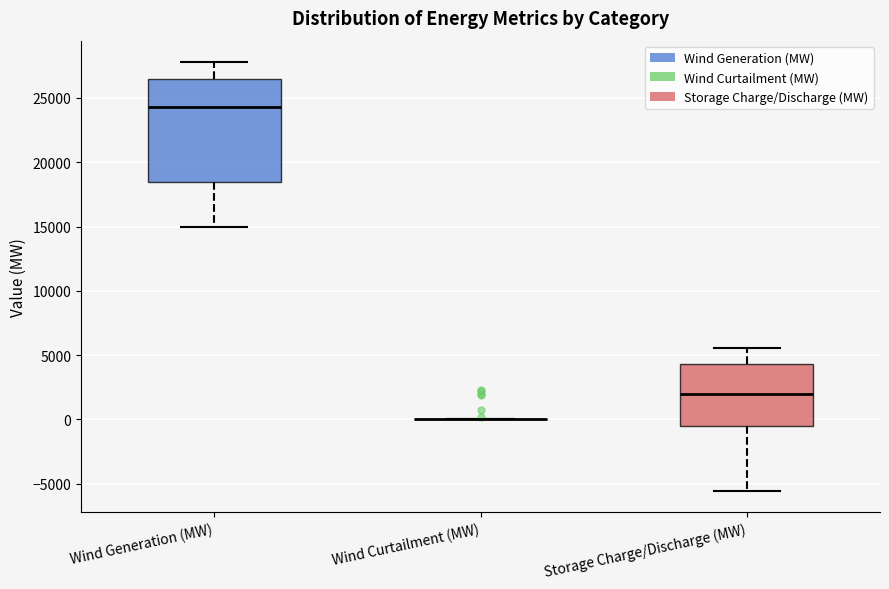

Which box is the tallest, from its lower edge to its upper edge?

Wind Generation (MW)